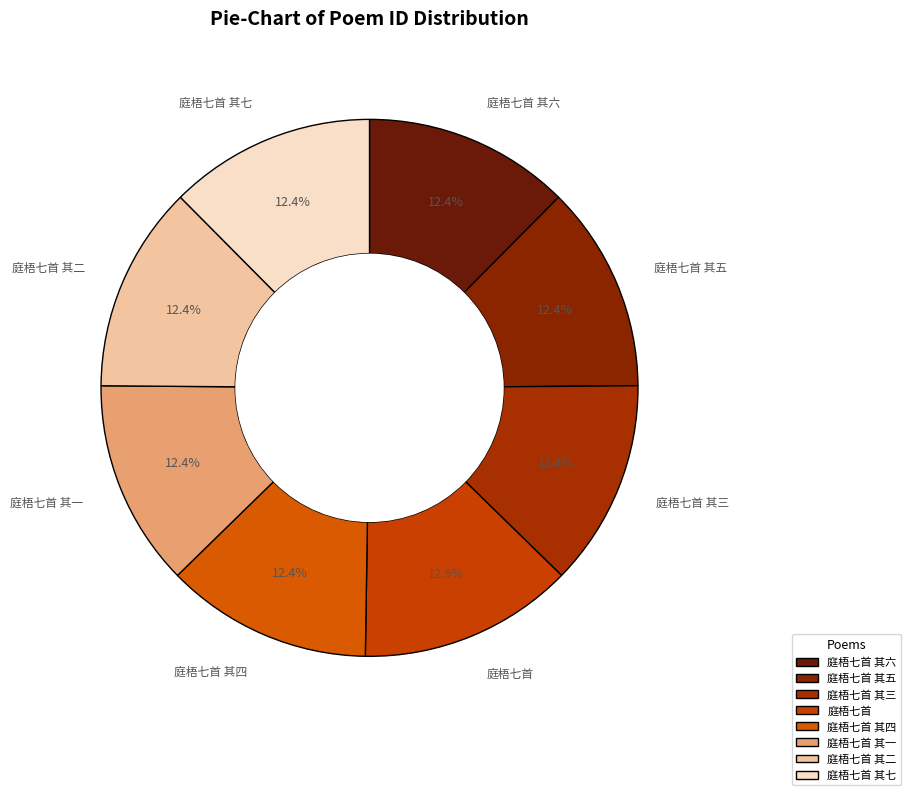

Which slice is the largest?

庭梧七首